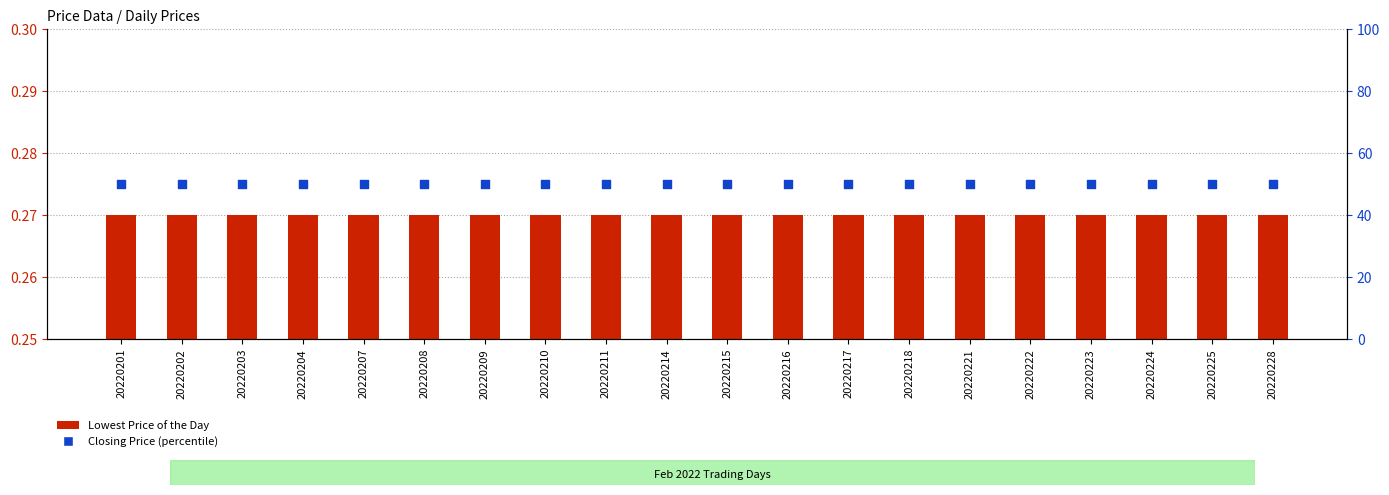

At which category is the sum across all series the highest?

20220201